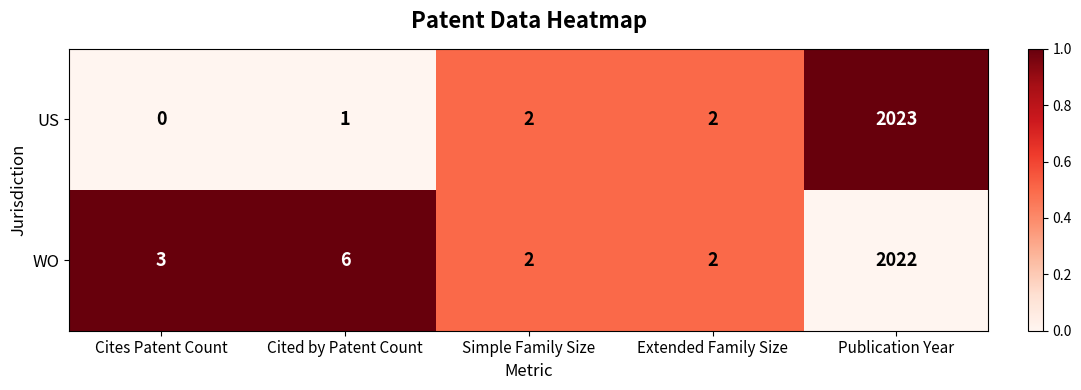

Between Cited by Patent Count and Extended Family Size, which series saw the biggest shift?

WO